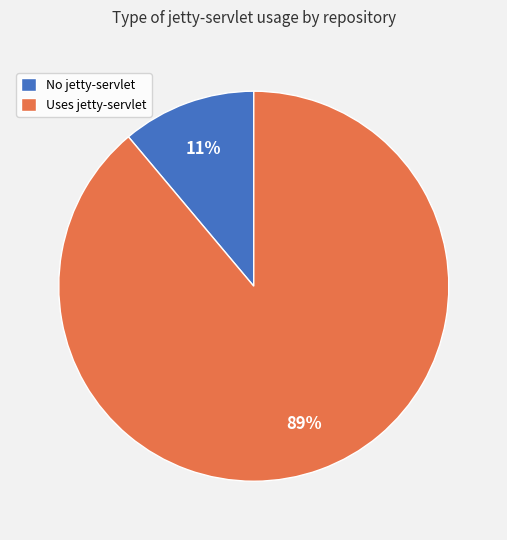

Which category has the smallest portion of the pie?

No jetty-servlet